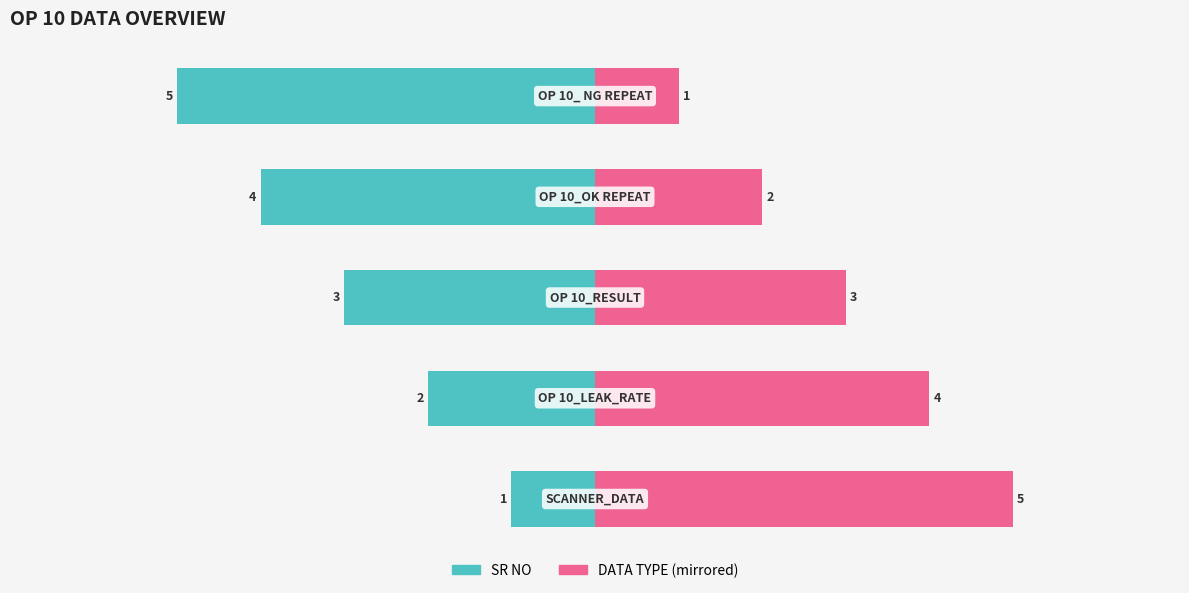

What is the difference between the highest and lowest values at 4?

6